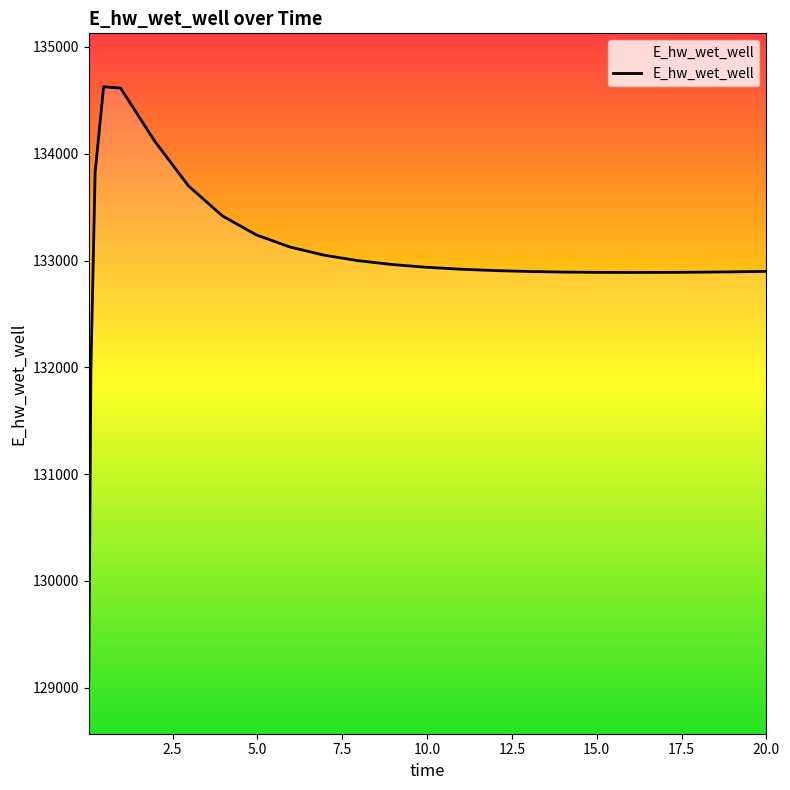

What is the smallest value displayed?

129070.1